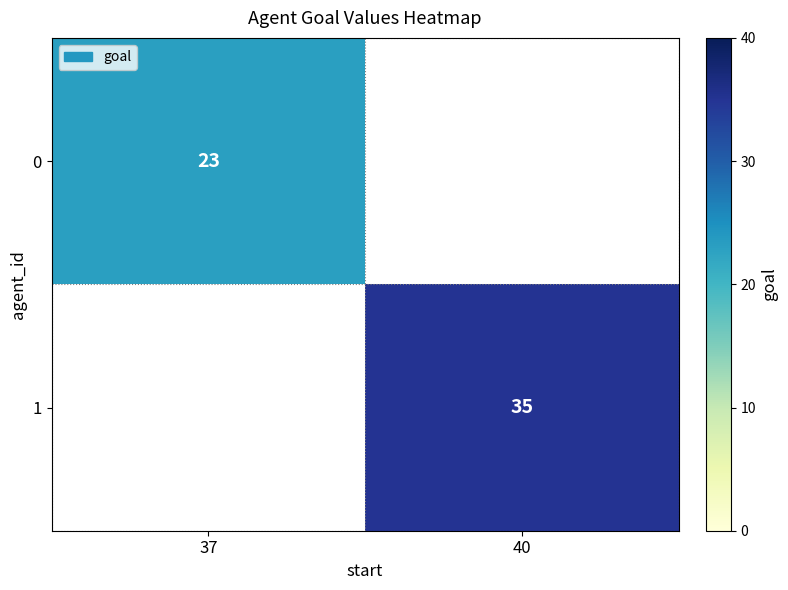

Rank the series at 40 from lowest to highest value.

0, 1